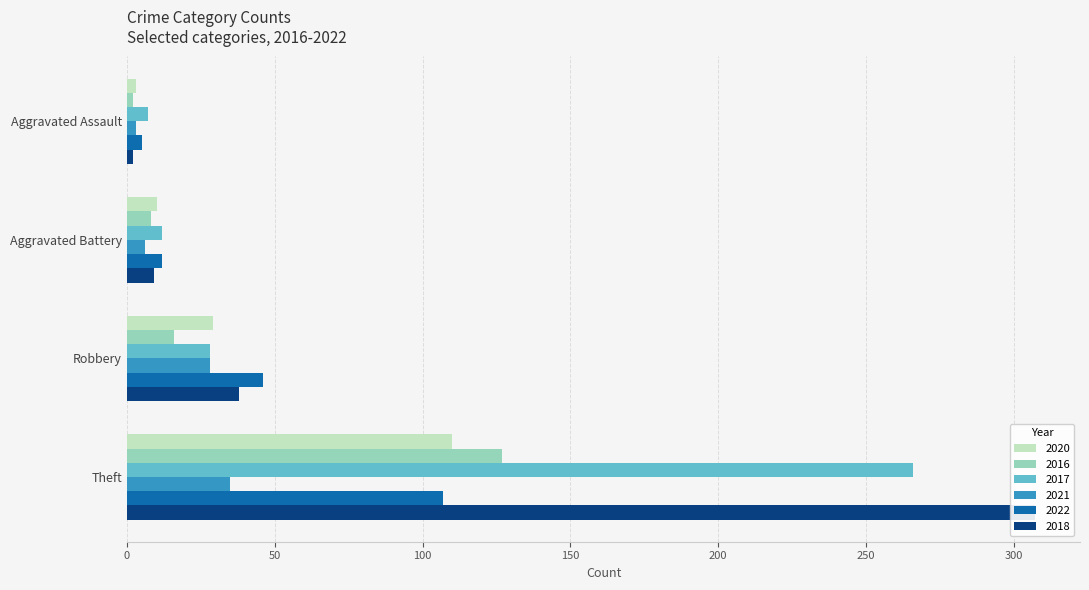

At which category is the sum across all series the highest?

Theft